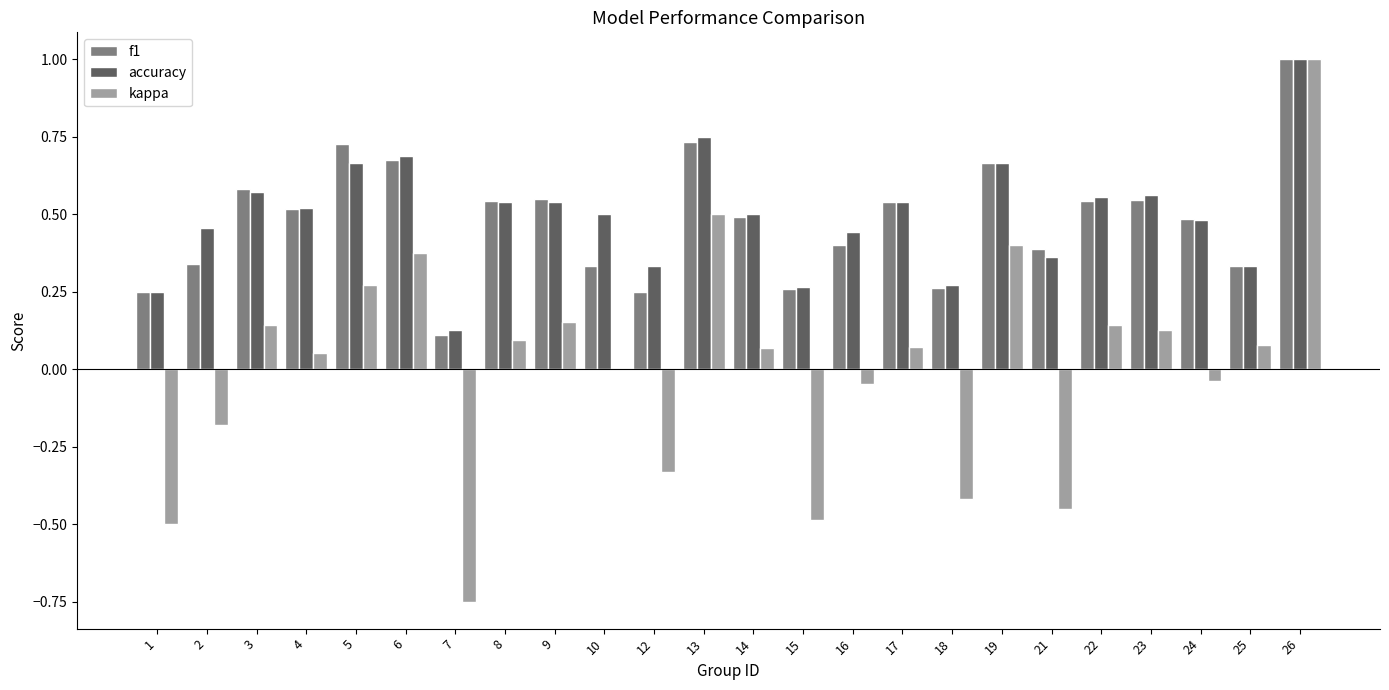

Is it true that f1 equals 0.4 at 16?

True